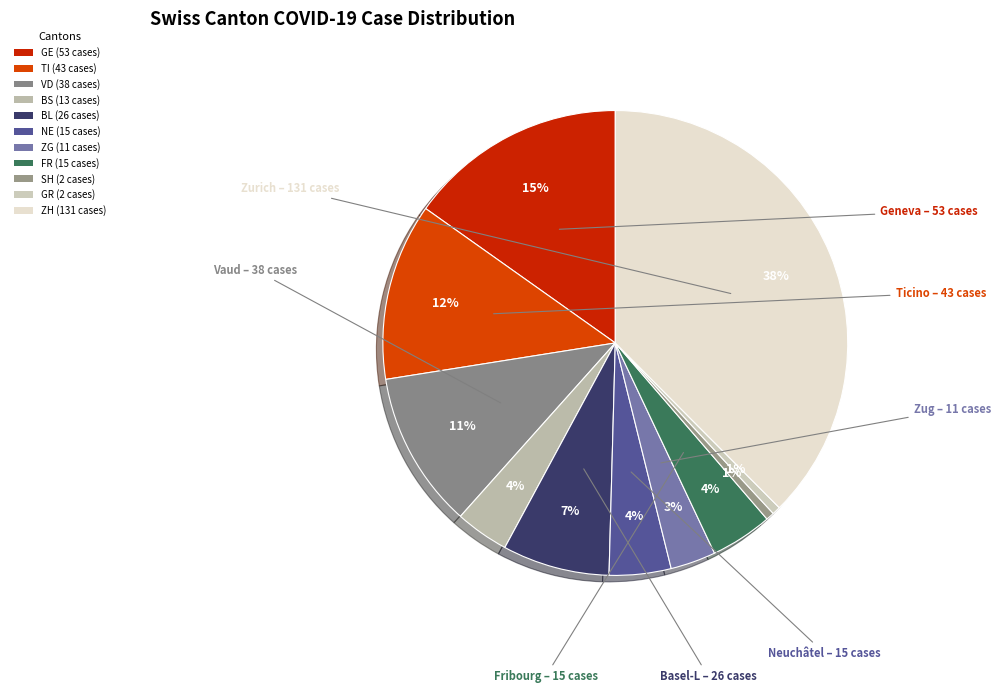

The ZG slice represents 15% of the pie. True or false?

False